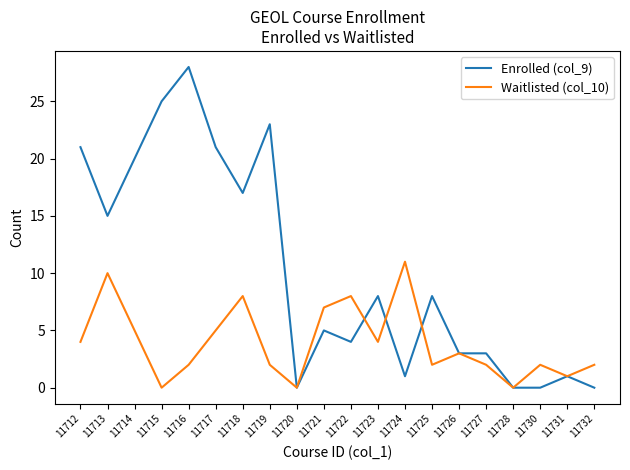

At which label does Waitlisted (col_10) reach its peak?

11724